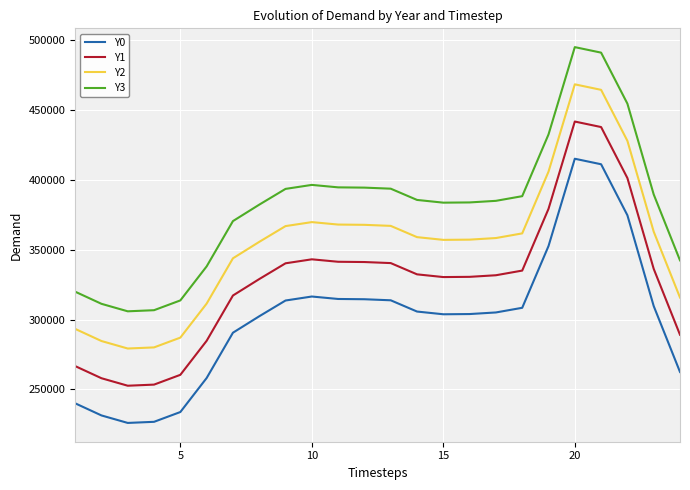

Rank the series by their average value, from highest to lowest.

Y3, Y2, Y1, Y0